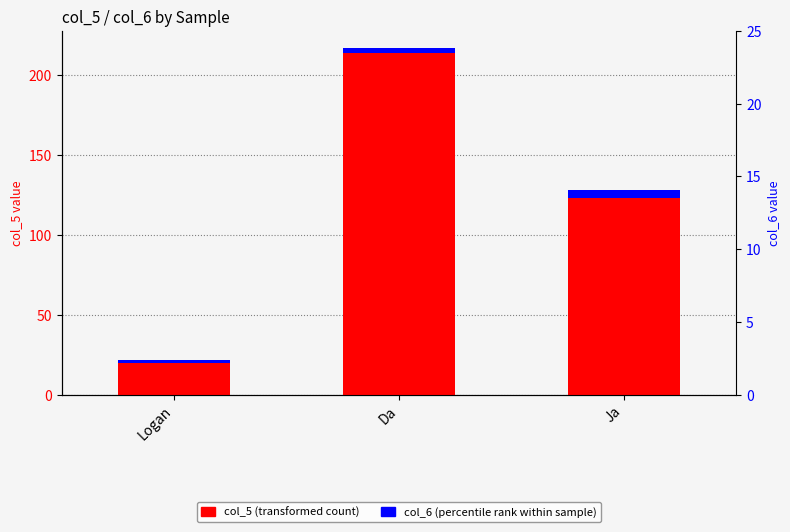

True or false: col_6 (percentile rank within sample) has a value of 4 at Logan.

False